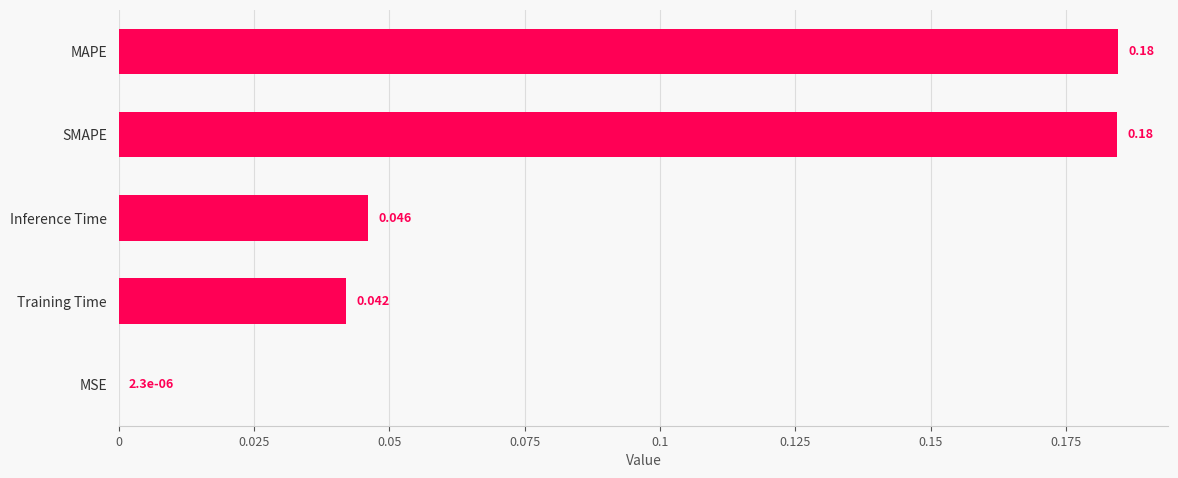

Between Training Time and Inference Time, which is larger?

Inference Time